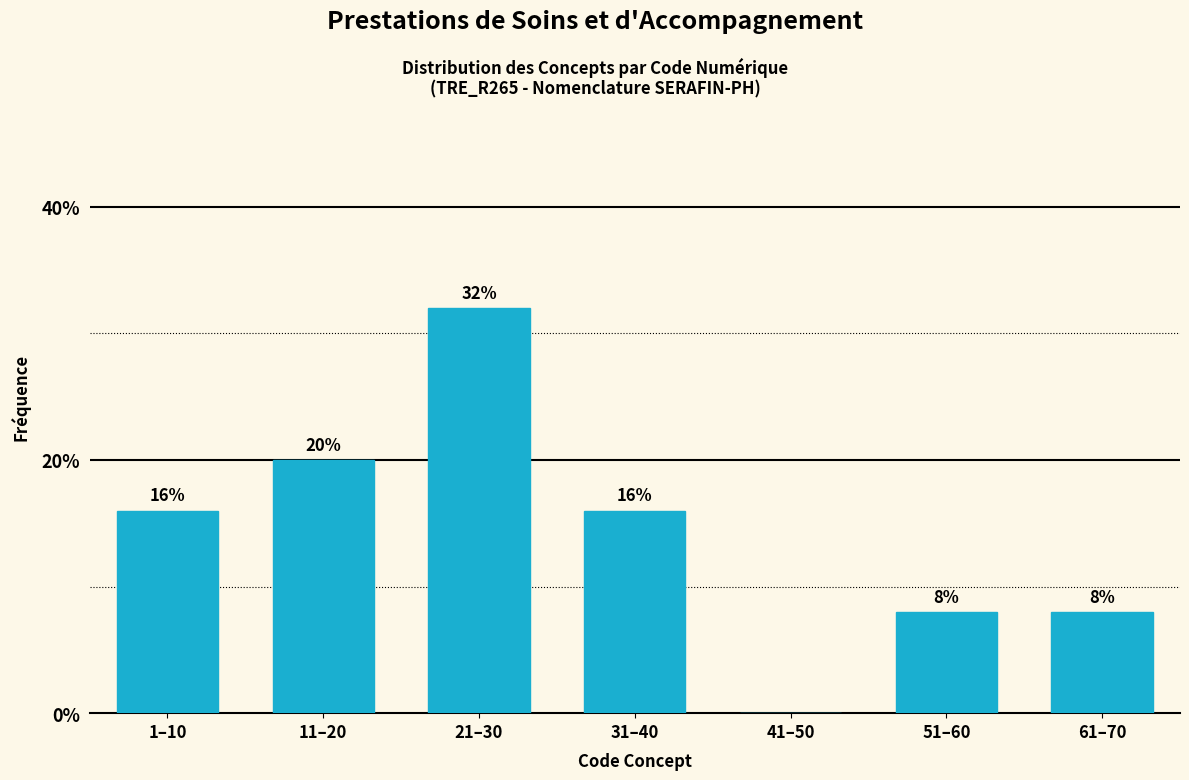

Reading left to right, what are all the values shown in this chart?

1–10=16	11–20=20	21–30=32	31–40=16	41–50=0	51–60=8	61–70=8